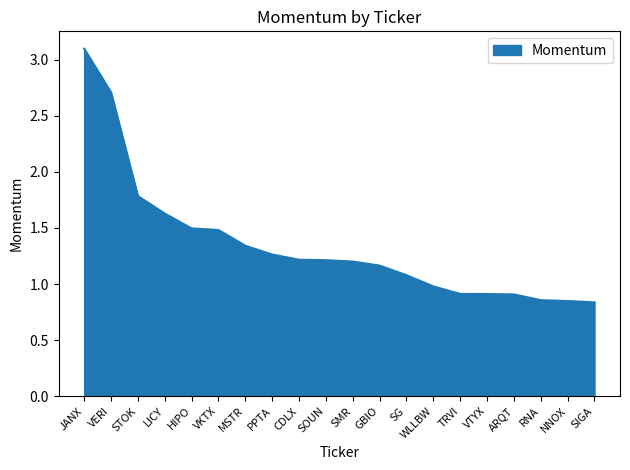

What is the sum of all values?

26.9